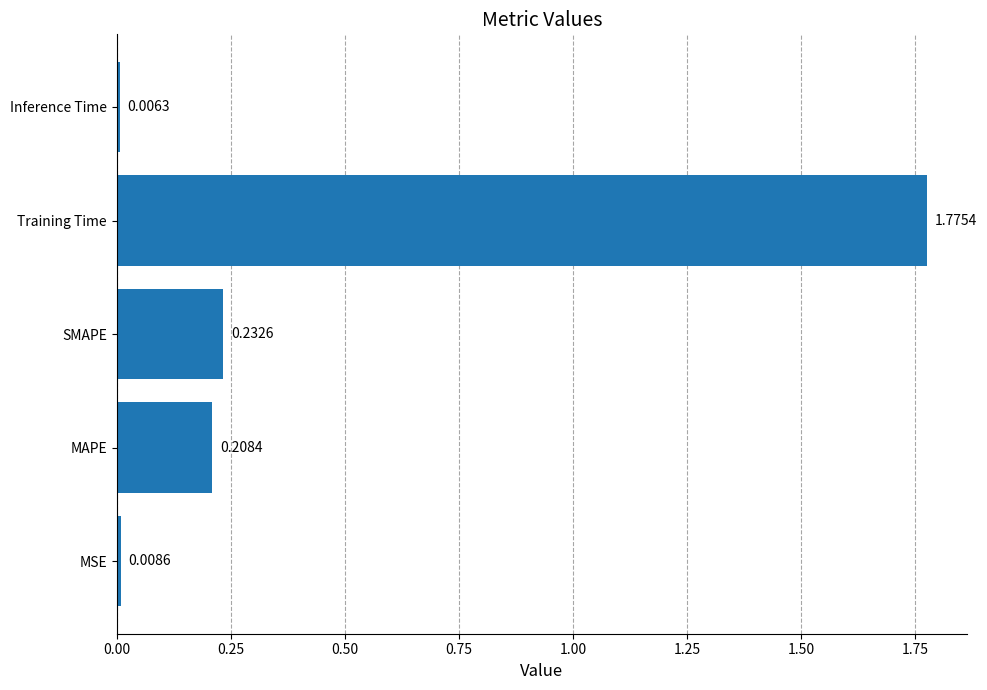

What is the average value?

0.4